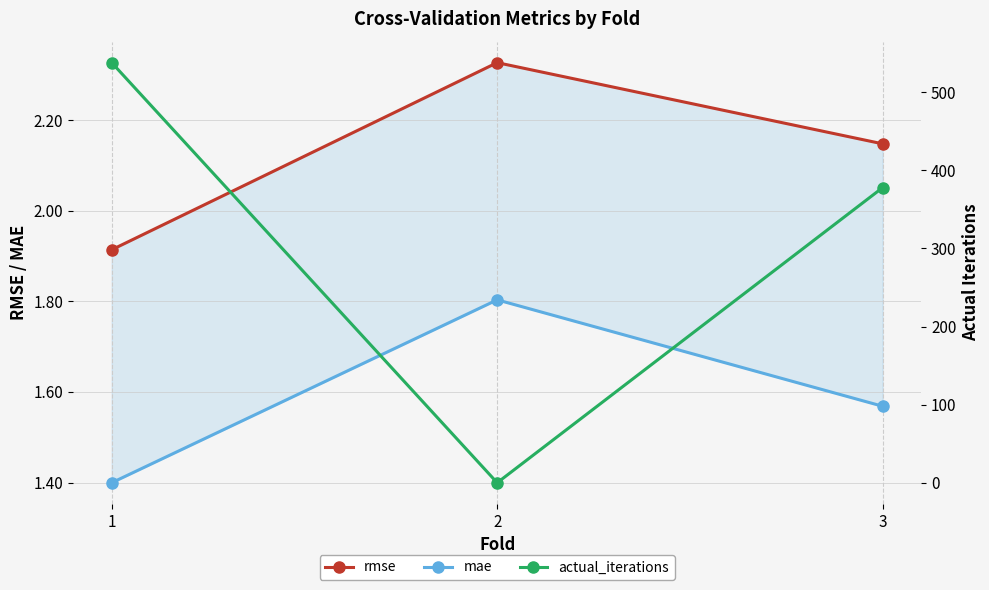

What is the difference between the second highest and minimum values in the mae series?

0.2